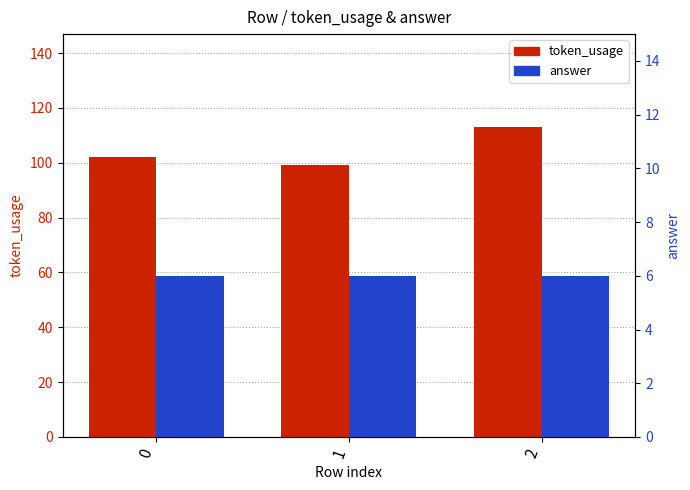

At how many categories does at least one series exceed 38?

3